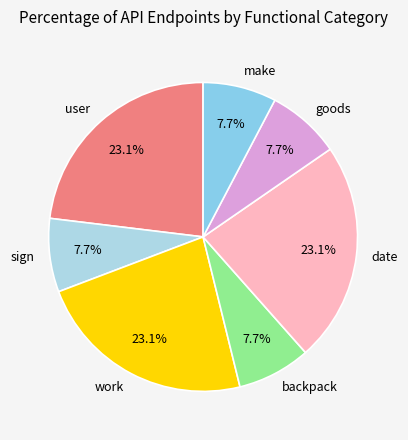

Is there any slice that represents more than half of the pie?

No